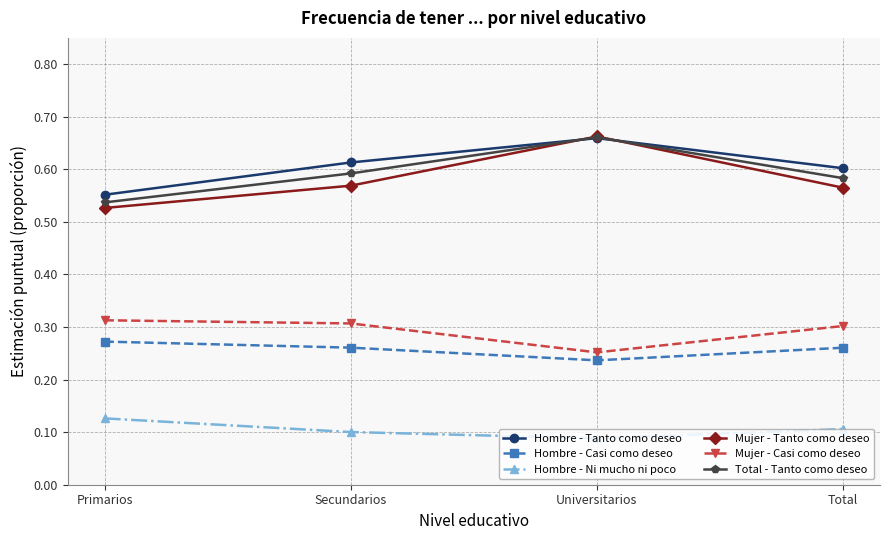

What is the sum of all Mujer - Casi como deseo values?

1.2